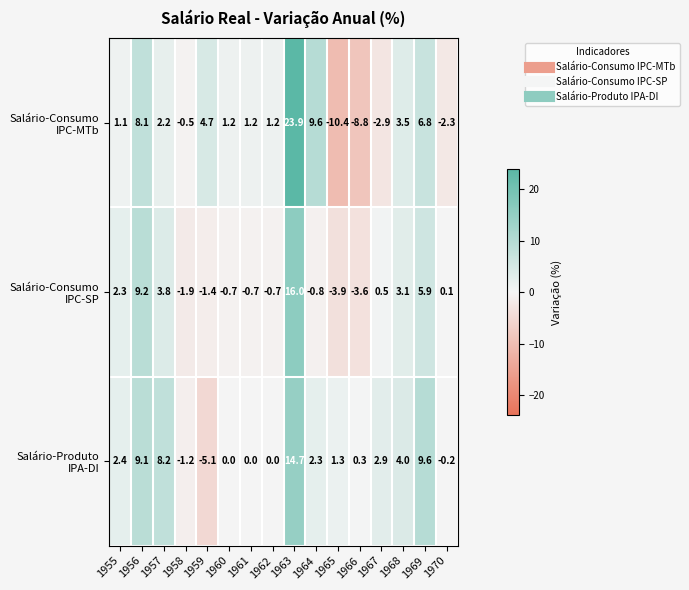

What is the total value across all series at 1956?

26.4